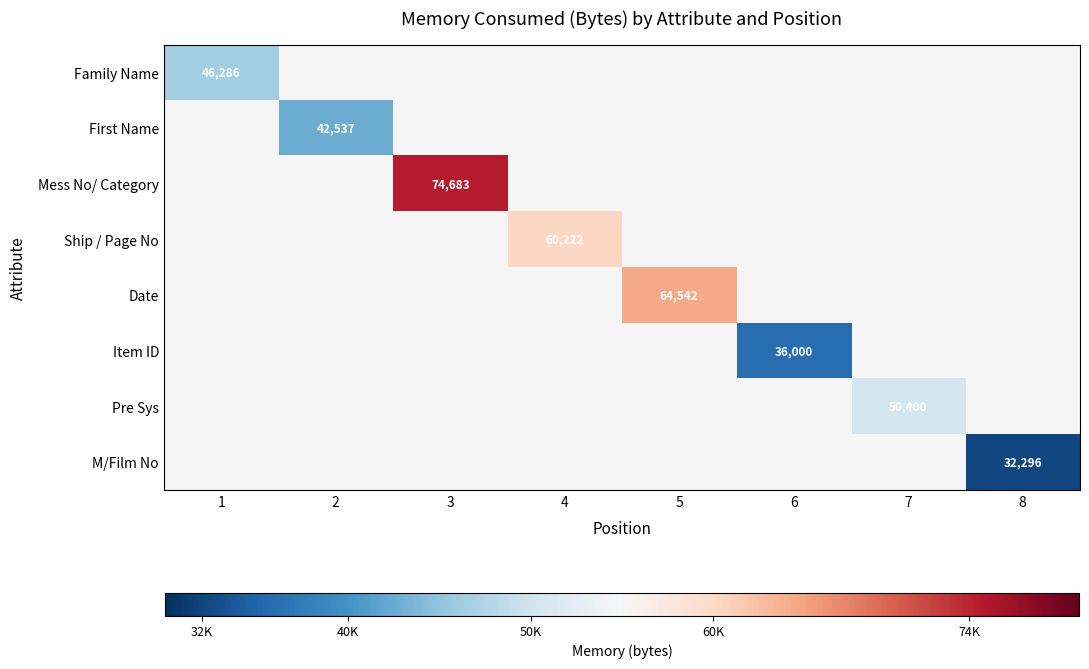

Is it true that Ship / Page No equals 60222 at 4?

True